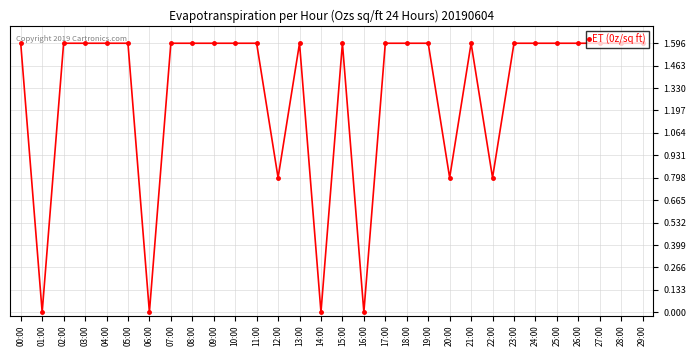

What is the difference between the maximum and second lowest values?

1.6